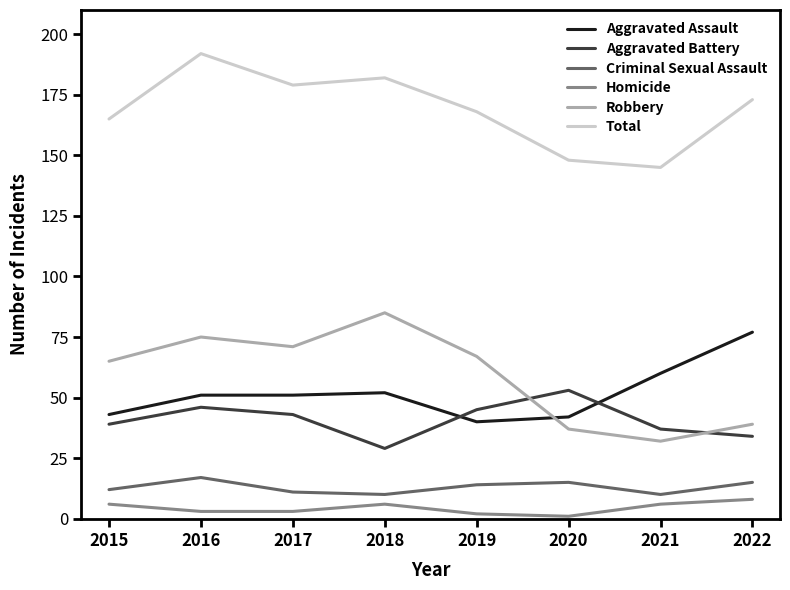

What is the total value across all series at 2016?

384